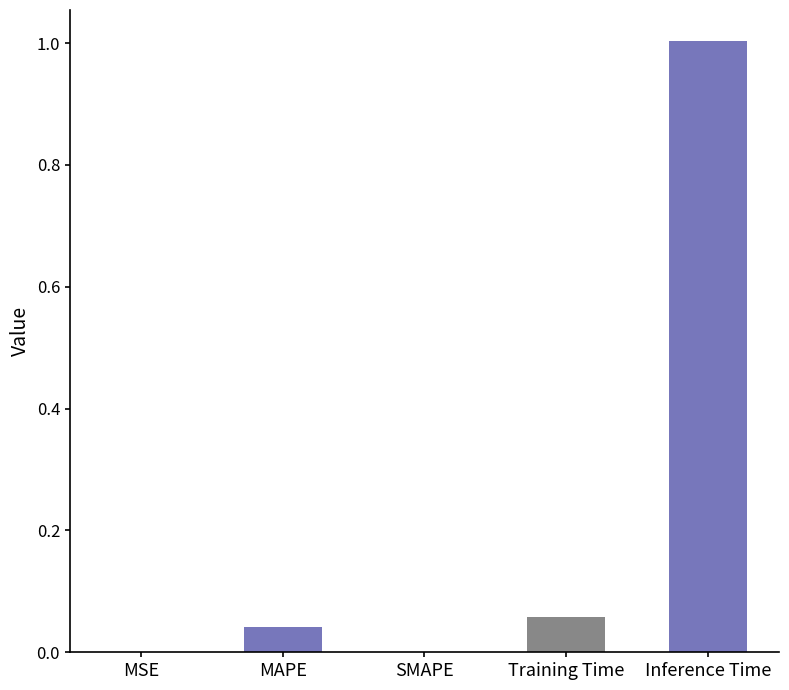

Are the bars horizontal?

No